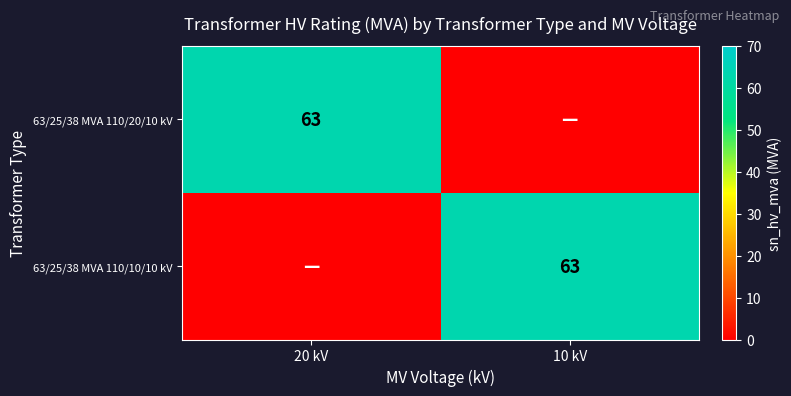

The 63/25/38 MVA 110/10/10 kV series shows 63 at 10 kV. True or false?

True